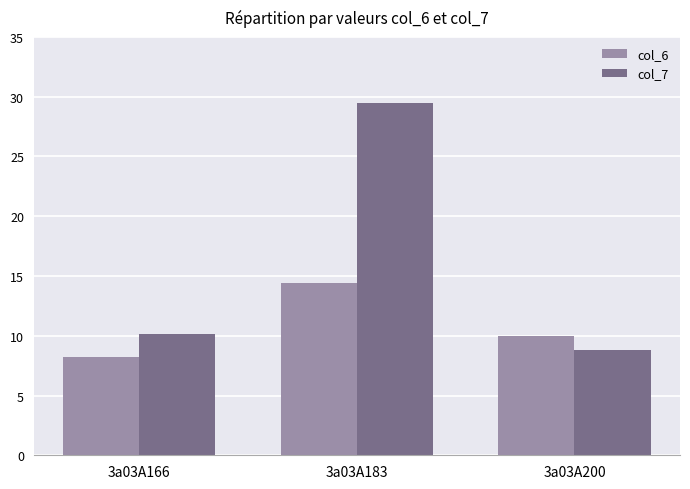

Count the number of data series in this chart.

2